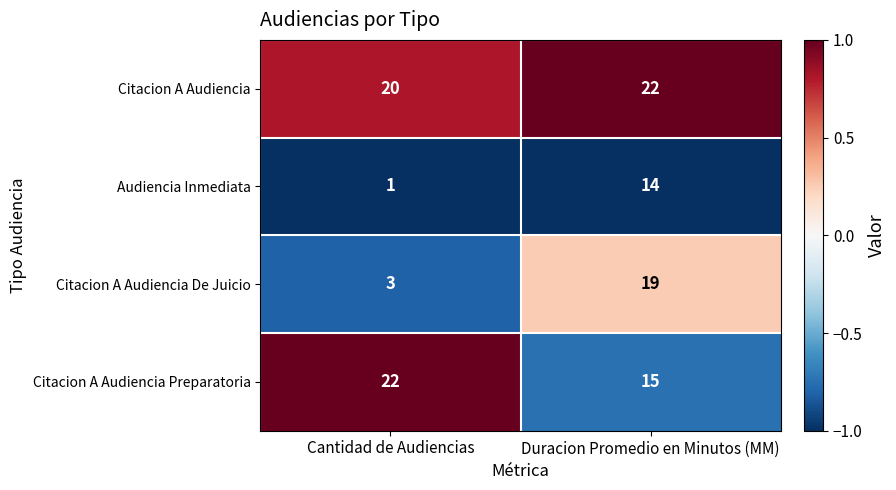

Which series has the largest total across all categories?

Citacion A Audiencia